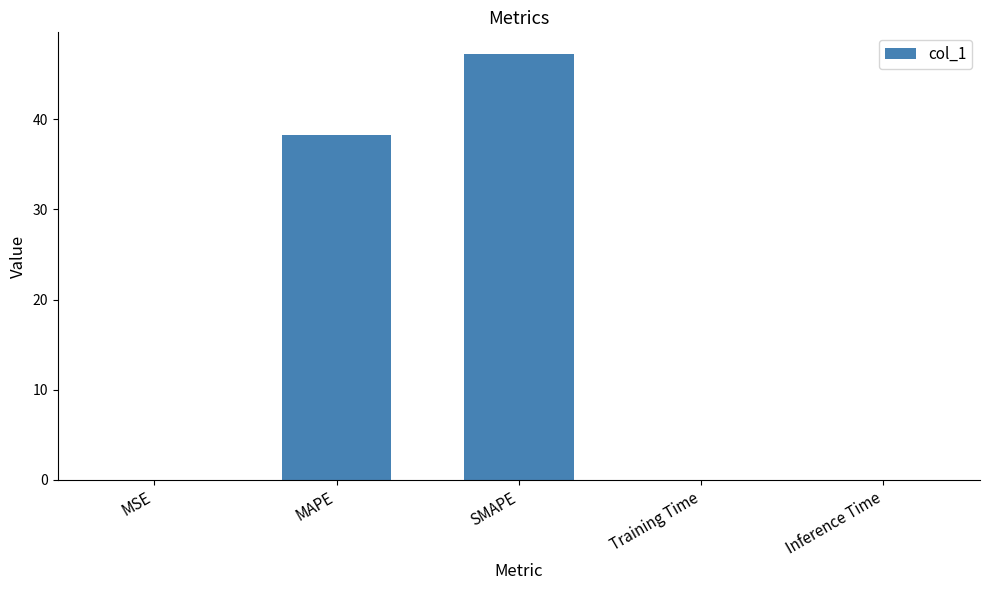

True or false: the data shows 0.0 at MSE.

True